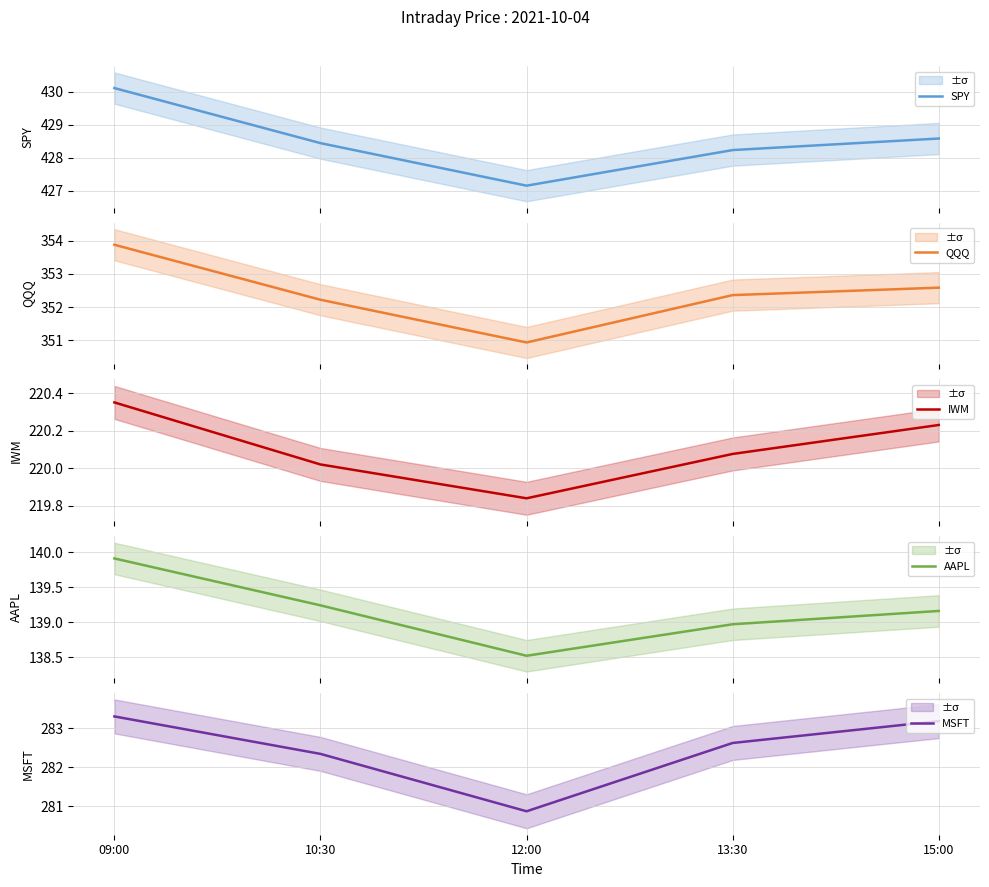

How many series are shown in this chart?

5